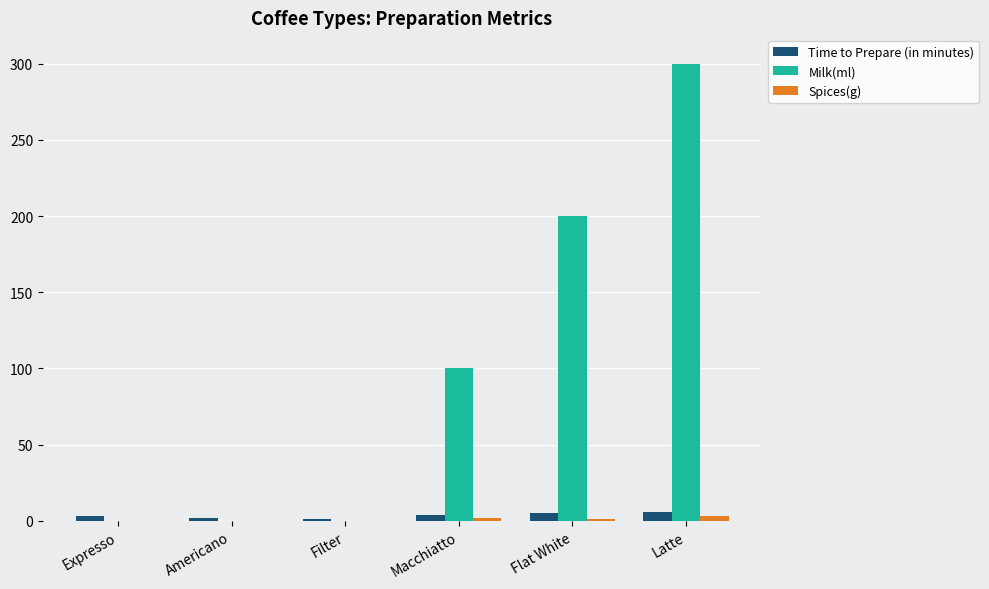

What is the sum of all Time to Prepare (in minutes) values?

21